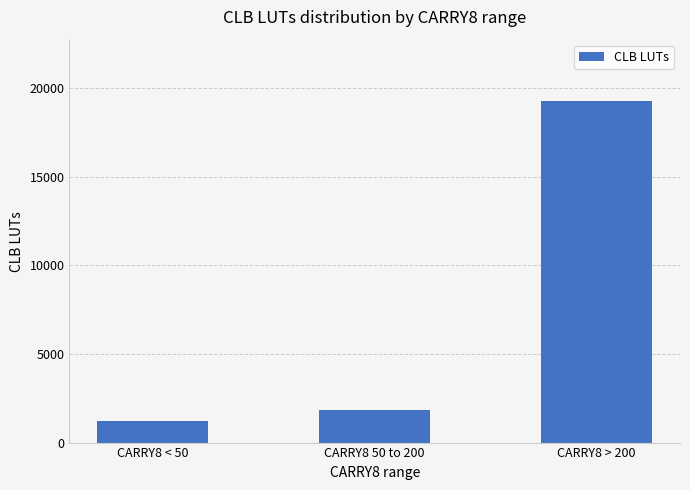

The value at CARRY8 < 50 is 1214. True or false?

True